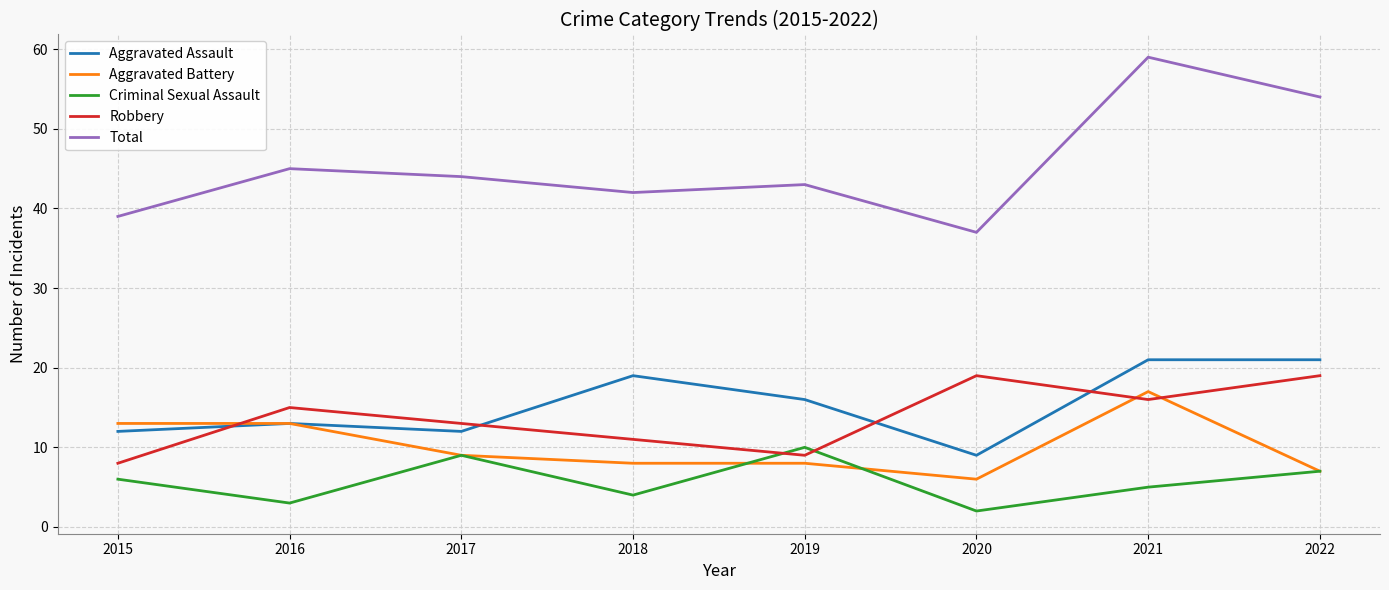

True or false: Criminal Sexual Assault and Aggravated Assault intersect in this chart.

False